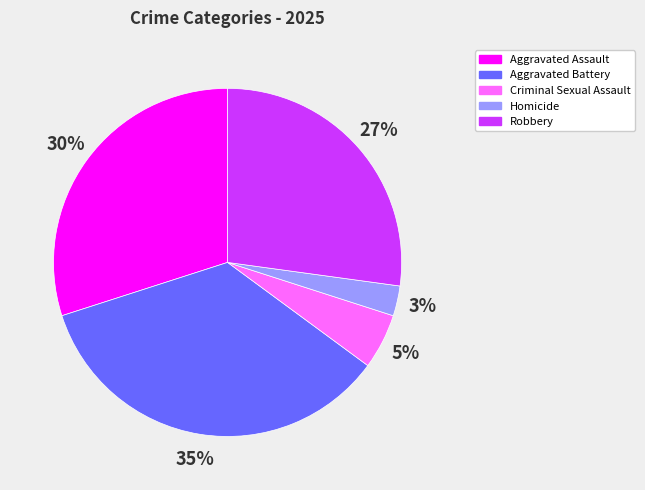

Combined, do Homicide and Robbery account for over 50%?

No